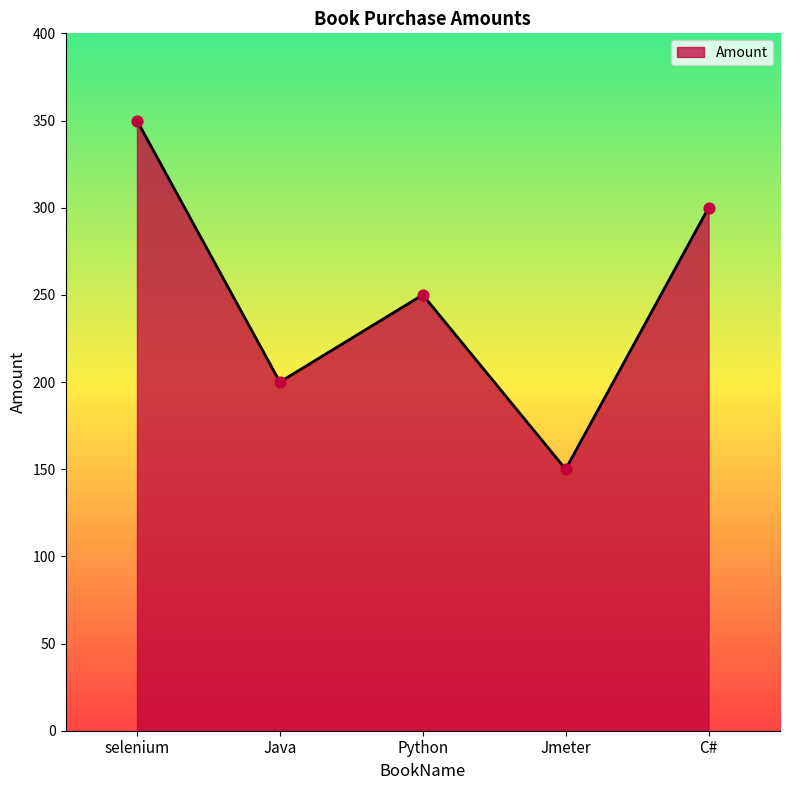

Approximately how many times larger is the value at Python compared to Jmeter?

1.7